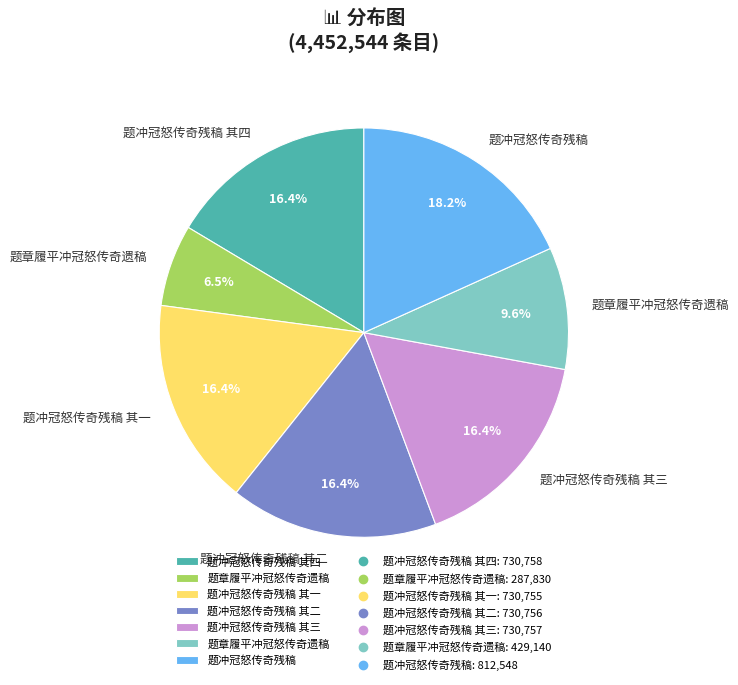

Is there a majority slice in this chart?

No